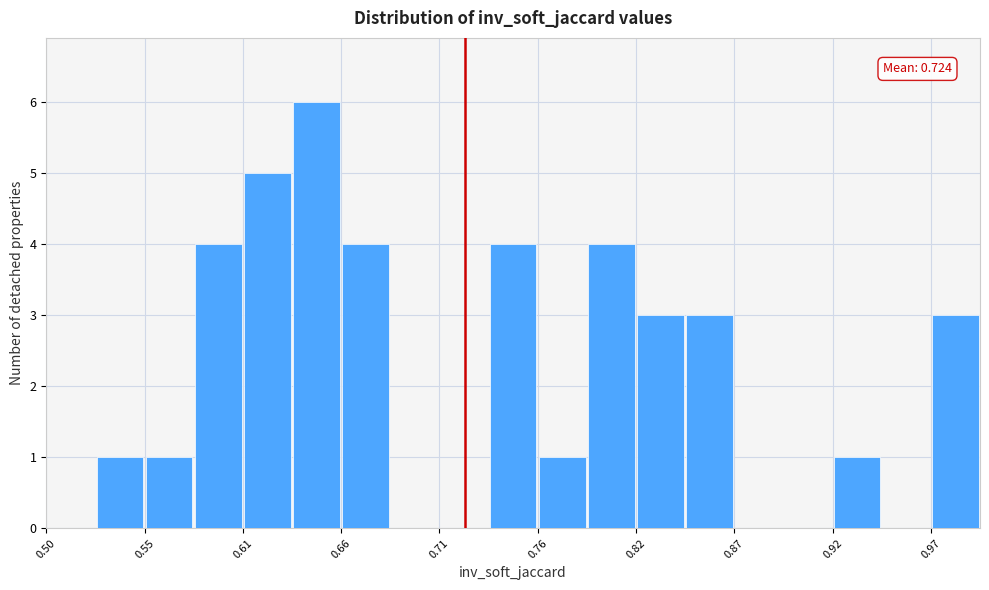

Read against the x-axis, roughly where is the centre of the tallest bar?

0.64